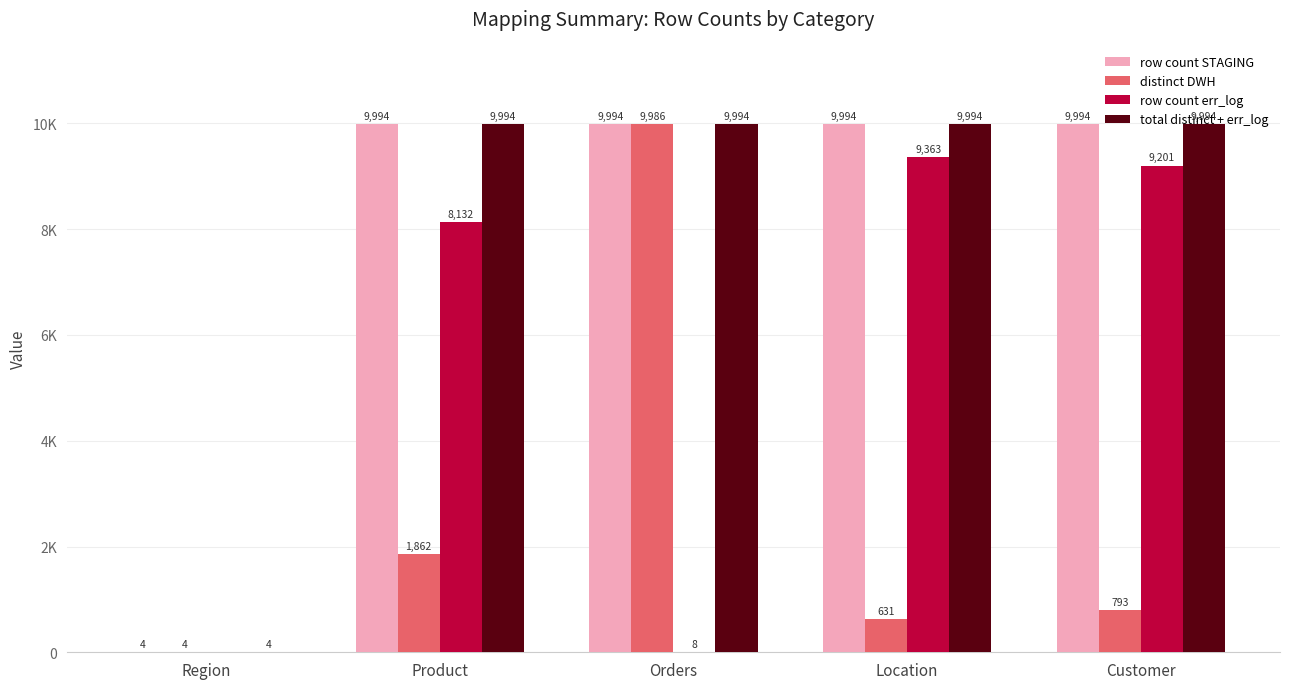

Which category has the lowest value in the total distinct + err_log series?

Region